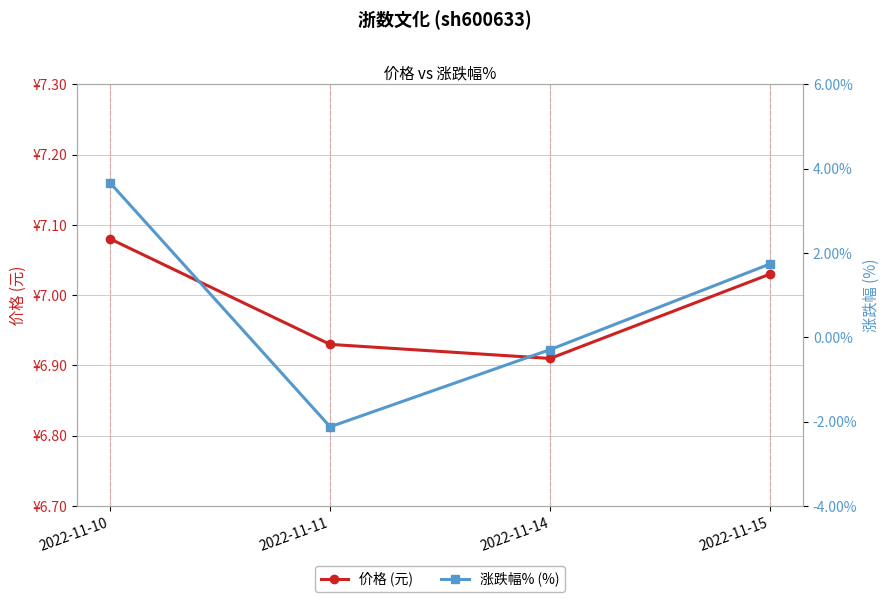

What is the sum of the 价格 (元) values at 2022-11-10 and 2022-11-14?

14.0